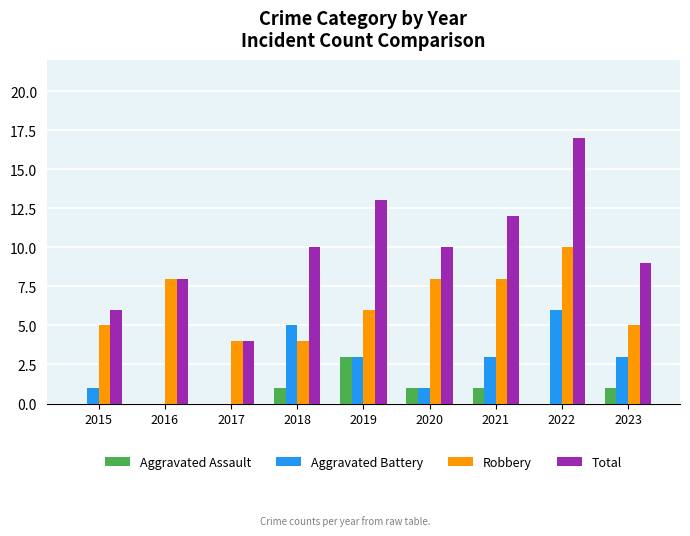

How many groups of bars are there?

9